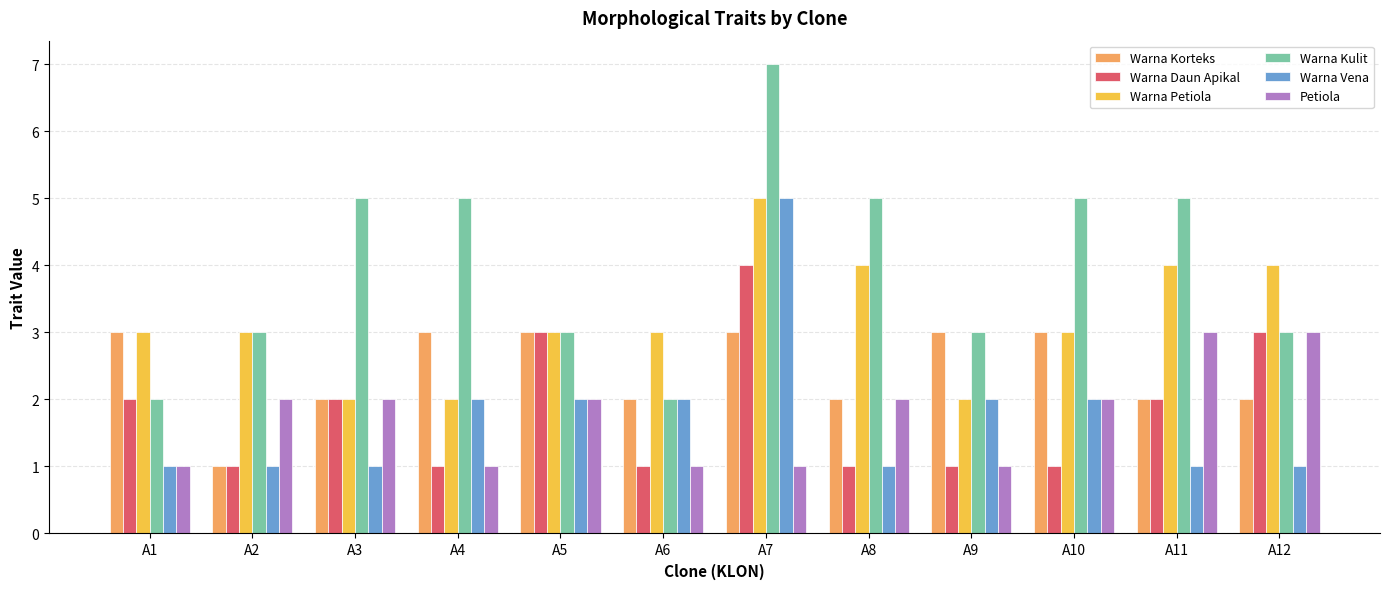

What is the maximum value for Warna Daun Apikal?

4